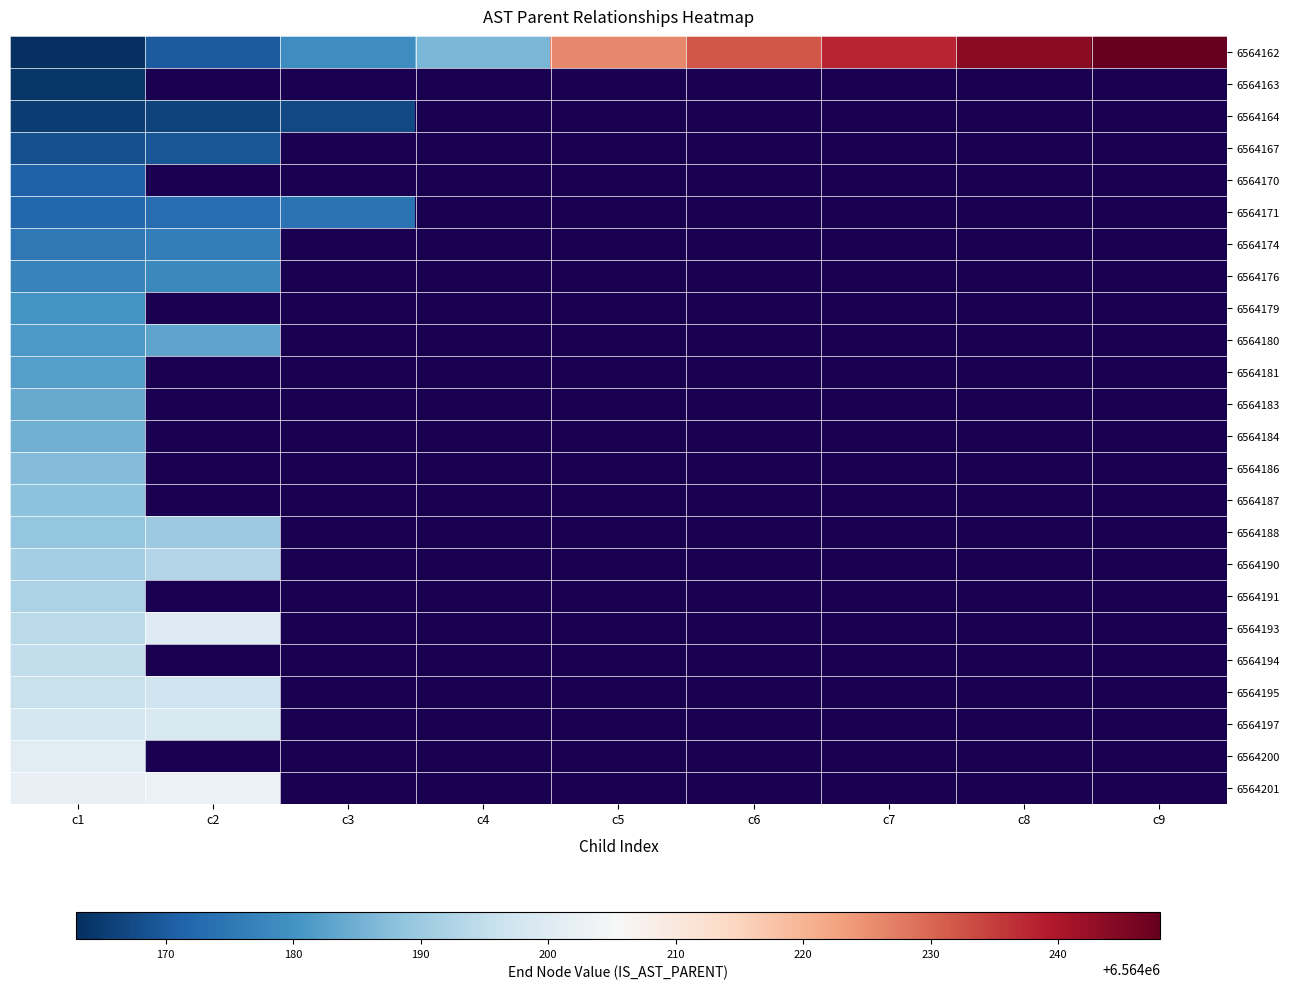

What is the maximum value for 6564167?

6564169.0